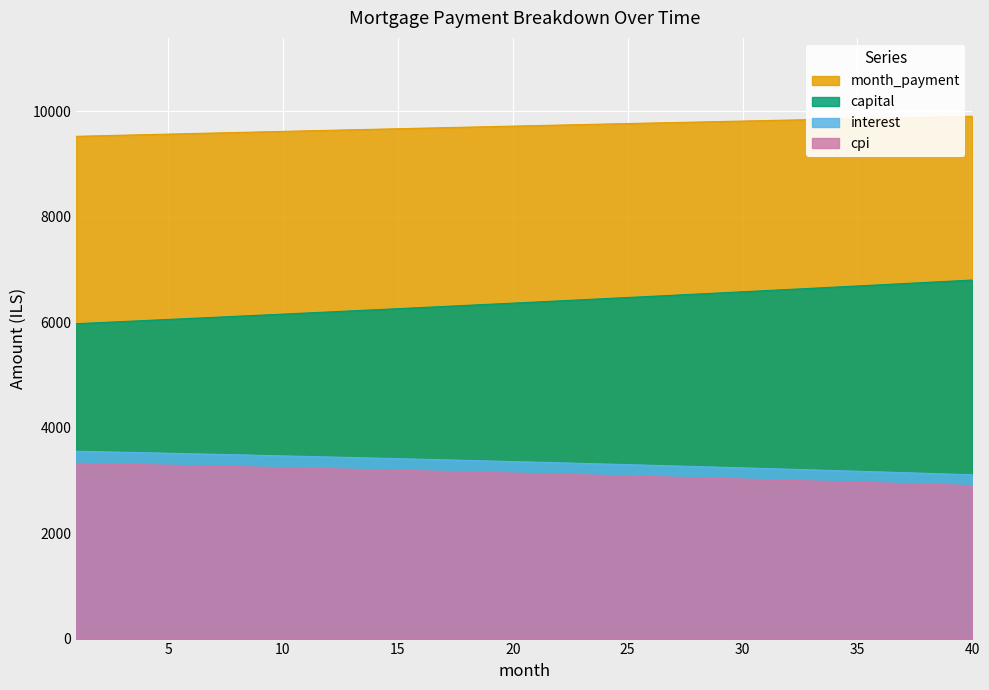

True or false: interest and cpi intersect in this chart.

False